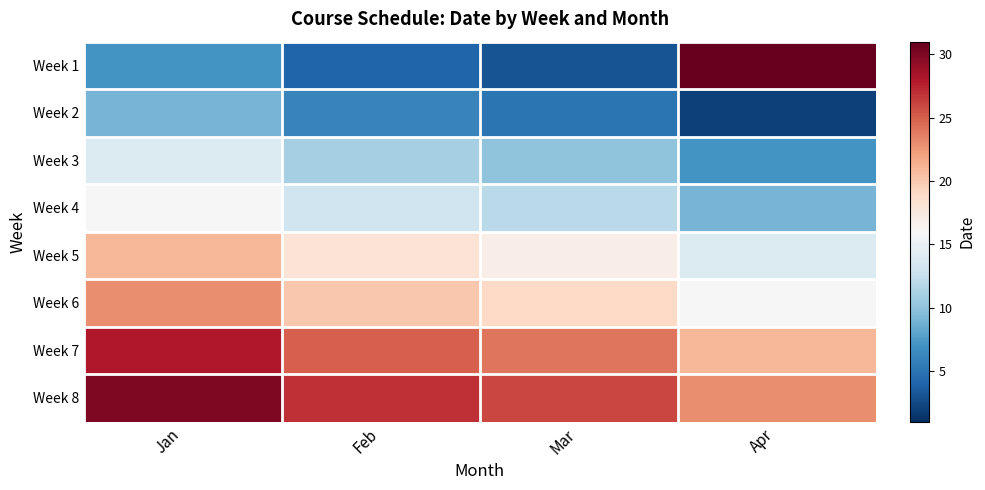

Reading left to right, list all the values displayed in this chart.

Week 1: Jan=7	Feb=4	Mar=3	Apr=31
Week 2: Jan=9	Feb=6	Mar=5	Apr=2
Week 3: Jan=14	Feb=11	Mar=10	Apr=7
Week 4: Jan=16	Feb=13	Mar=12	Apr=9
Week 5: Jan=21	Feb=18	Mar=17	Apr=14
Week 6: Jan=23	Feb=20	Mar=19	Apr=16
Week 7: Jan=28	Feb=25	Mar=24	Apr=21
Week 8: Jan=30	Feb=27	Mar=26	Apr=23